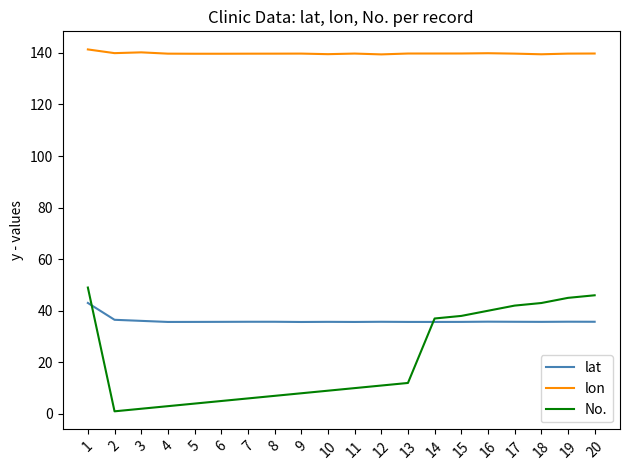

Read the lat value at 16.

35.8